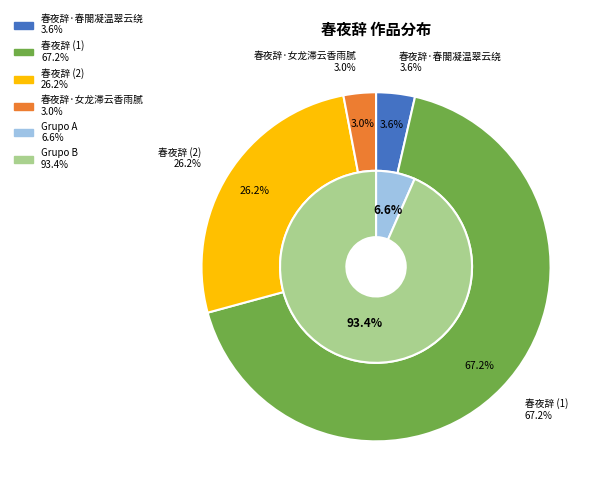

What percentage is the 春夜辞·春閤凝温翠云绕 slice, to the nearest percent?

4%